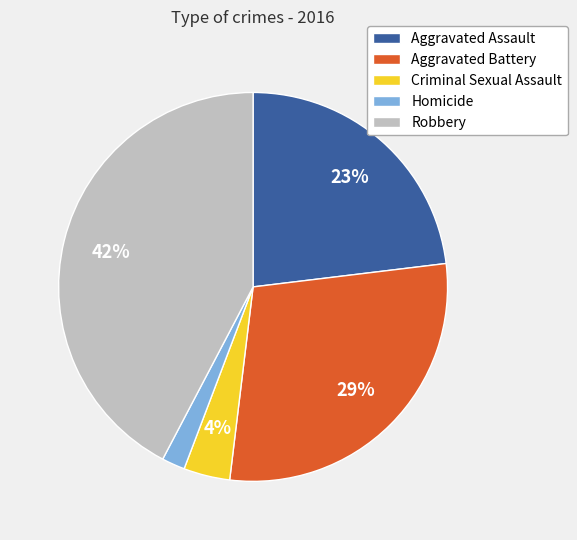

Is the sum of Robbery and Aggravated Assault greater than half?

Yes